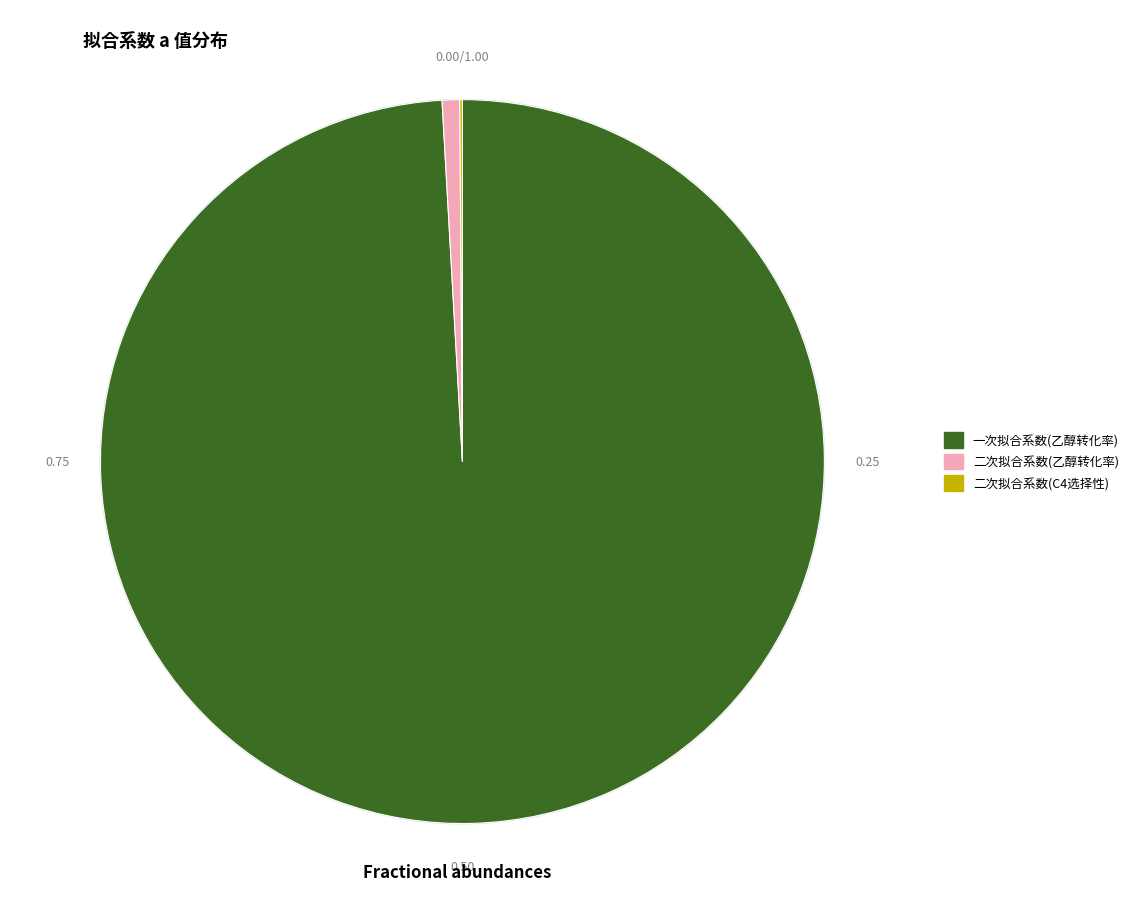

Which slice is the largest?

一次拟合系数(乙醇转化率)